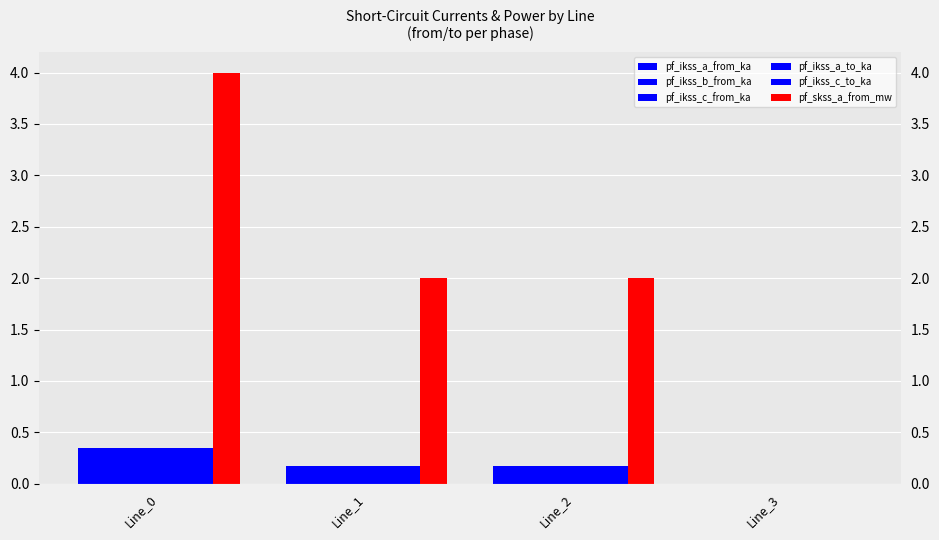

How many values in the pf_skss_a_from_mw series exceed 1?

3